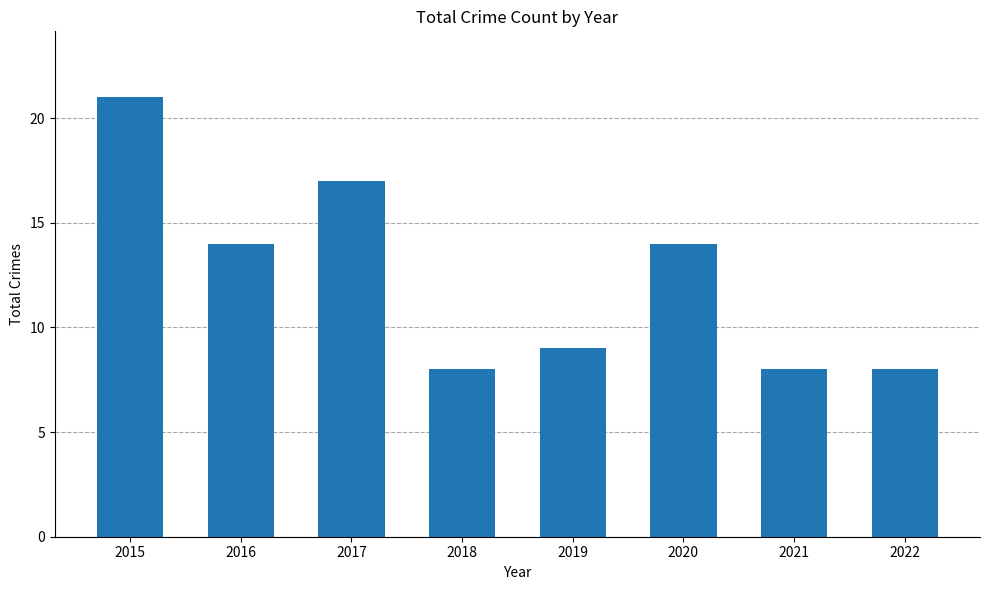

Reading left to right, list all the values displayed in this chart.

21	14	17	8	9	14	8	8